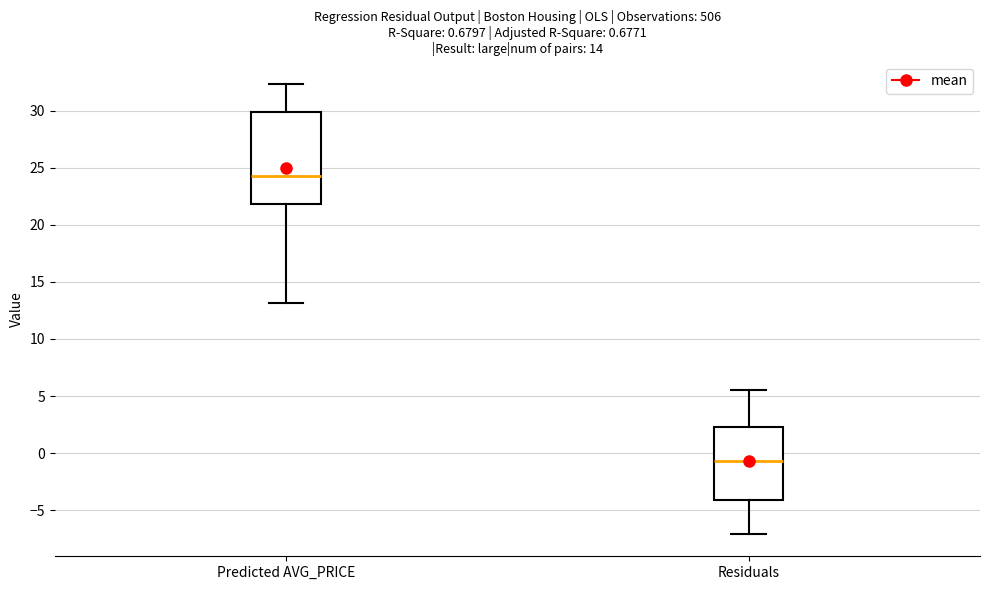

Comparing the boxes themselves (not the whiskers), which one is the tallest?

Predicted AVG_PRICE